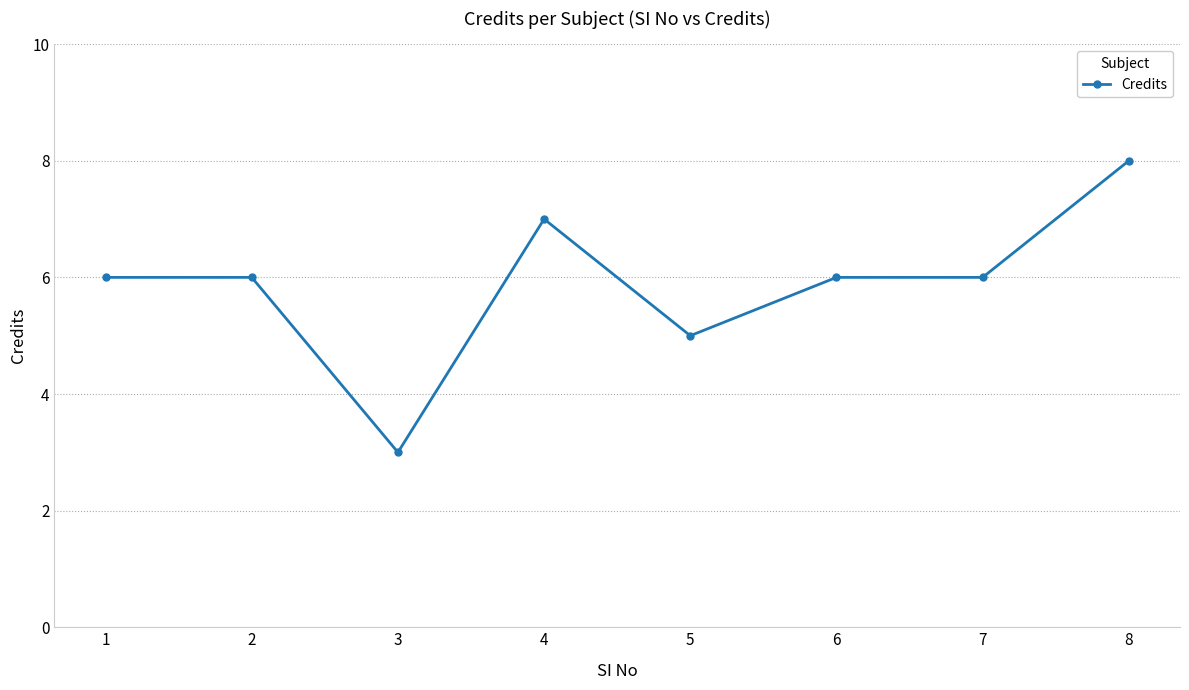

Which has a higher value, 4 or 8?

8